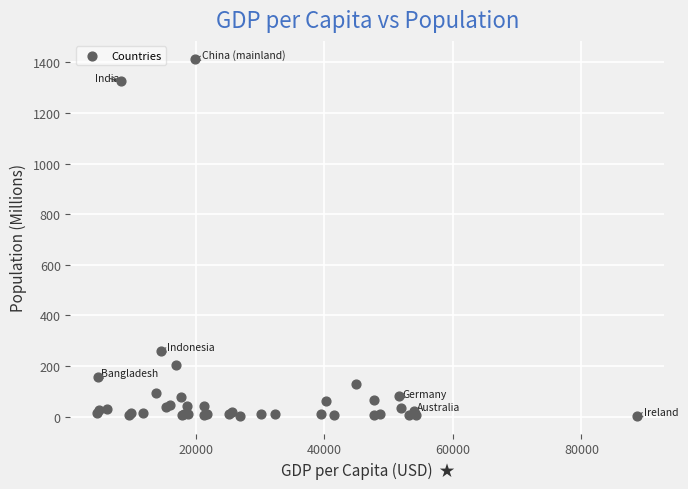

What Y value in the scatter plot is closest to 709?

261.6